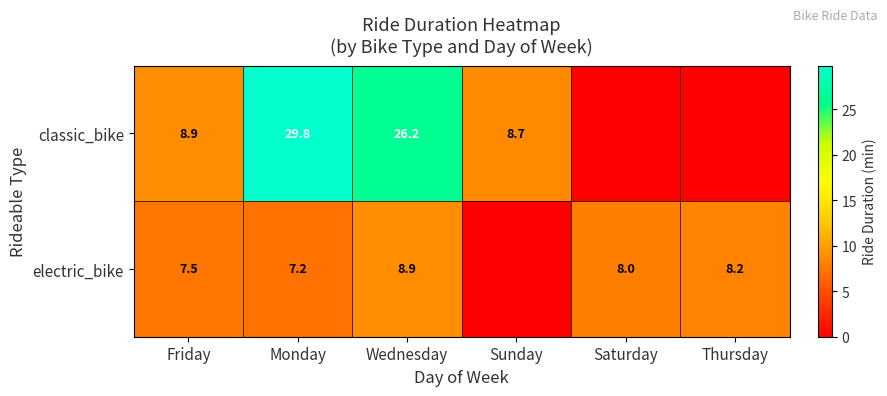

How many distinct data groups are displayed?

2